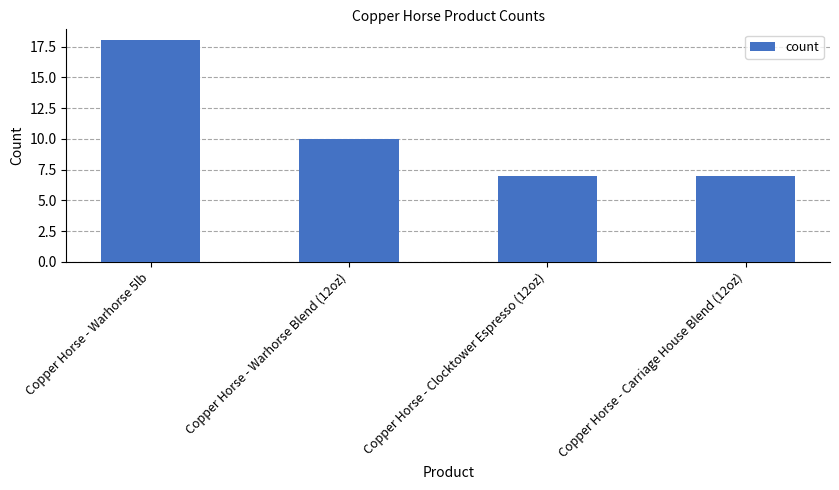

Which category has the highest value across all series?

Copper Horse - Warhorse 5lb